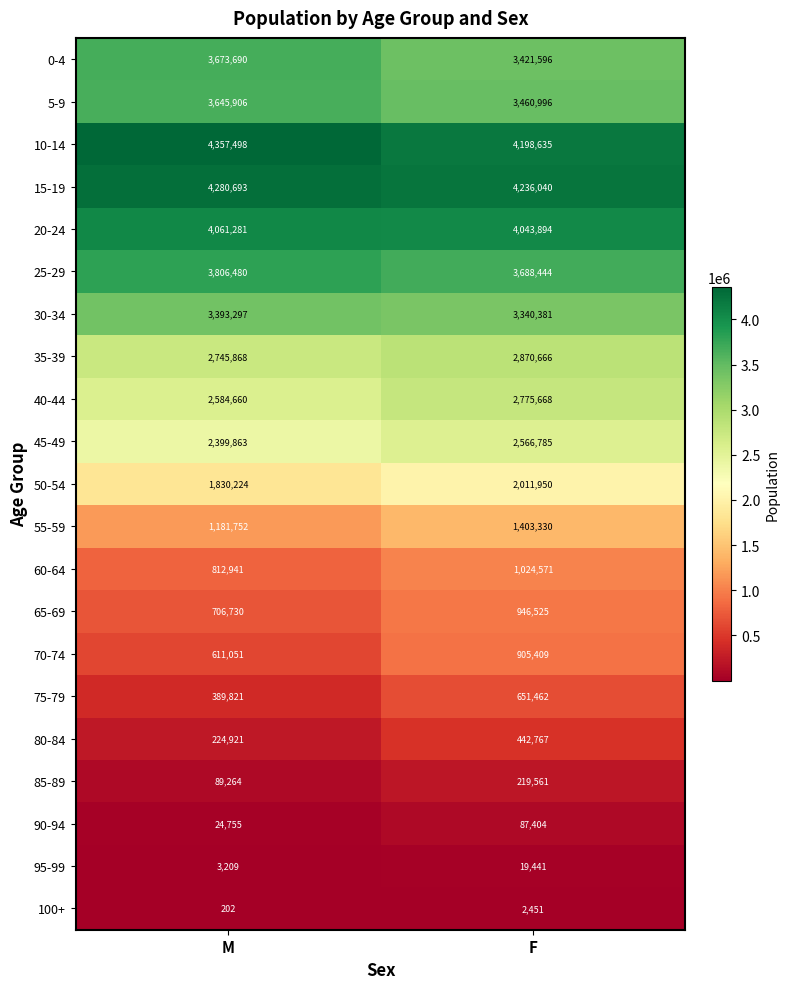

What is the total value across all series at F?

42317976